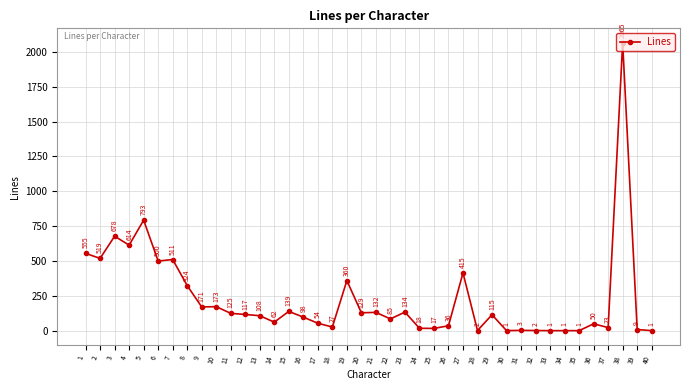

True or false: there are more than 2 points higher than both neighbors.

True